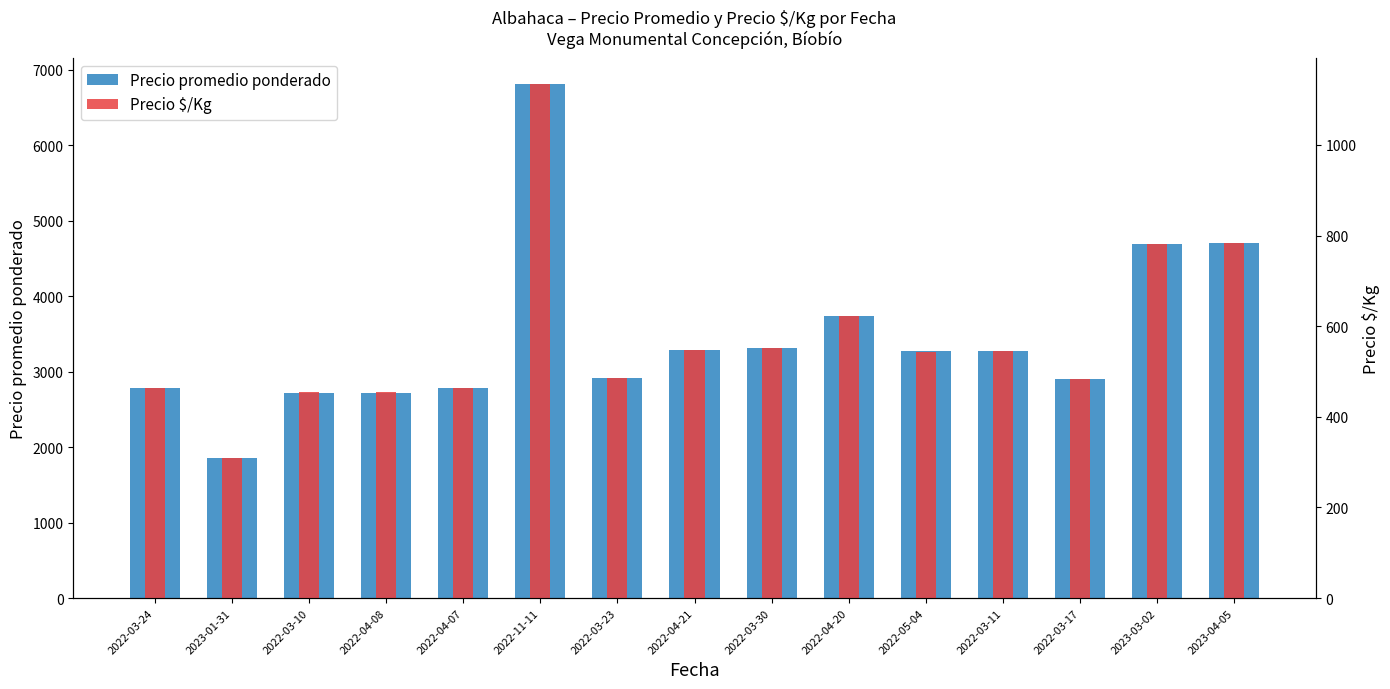

True or false: Precio promedio ponderado has a value of 4971 at 2022-04-07.

False